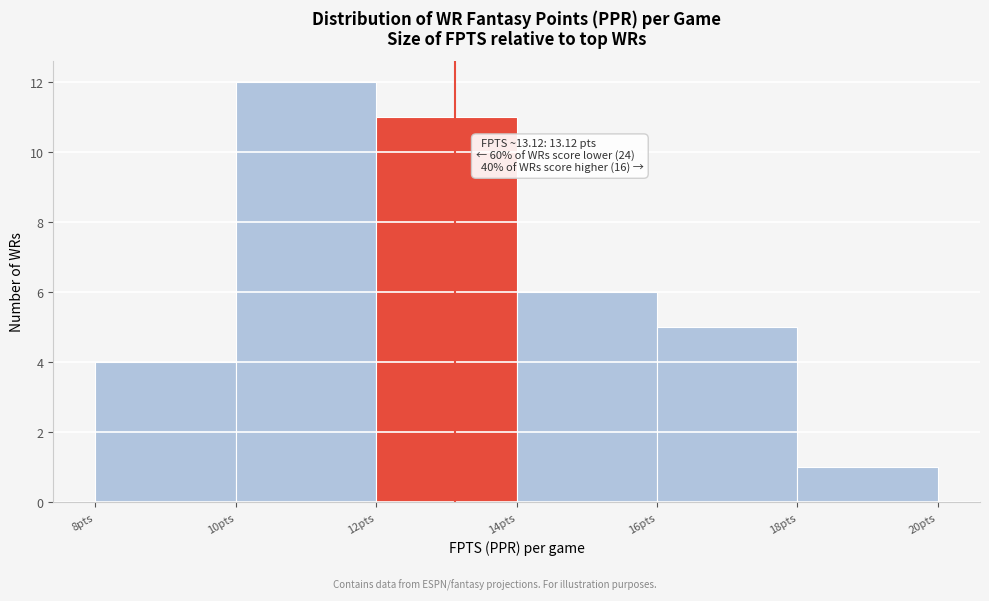

Which range on the x-axis has the tallest bar?

10 to 12